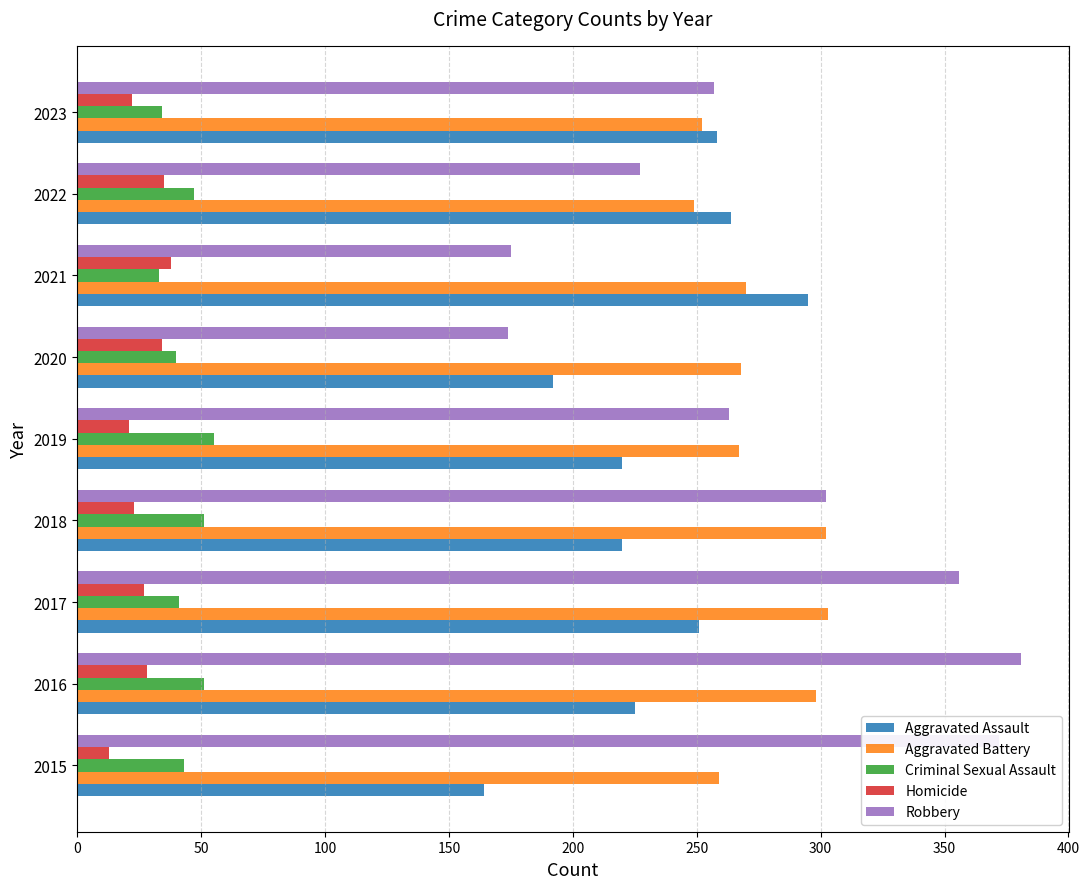

What is the average value of the Robbery series?

279